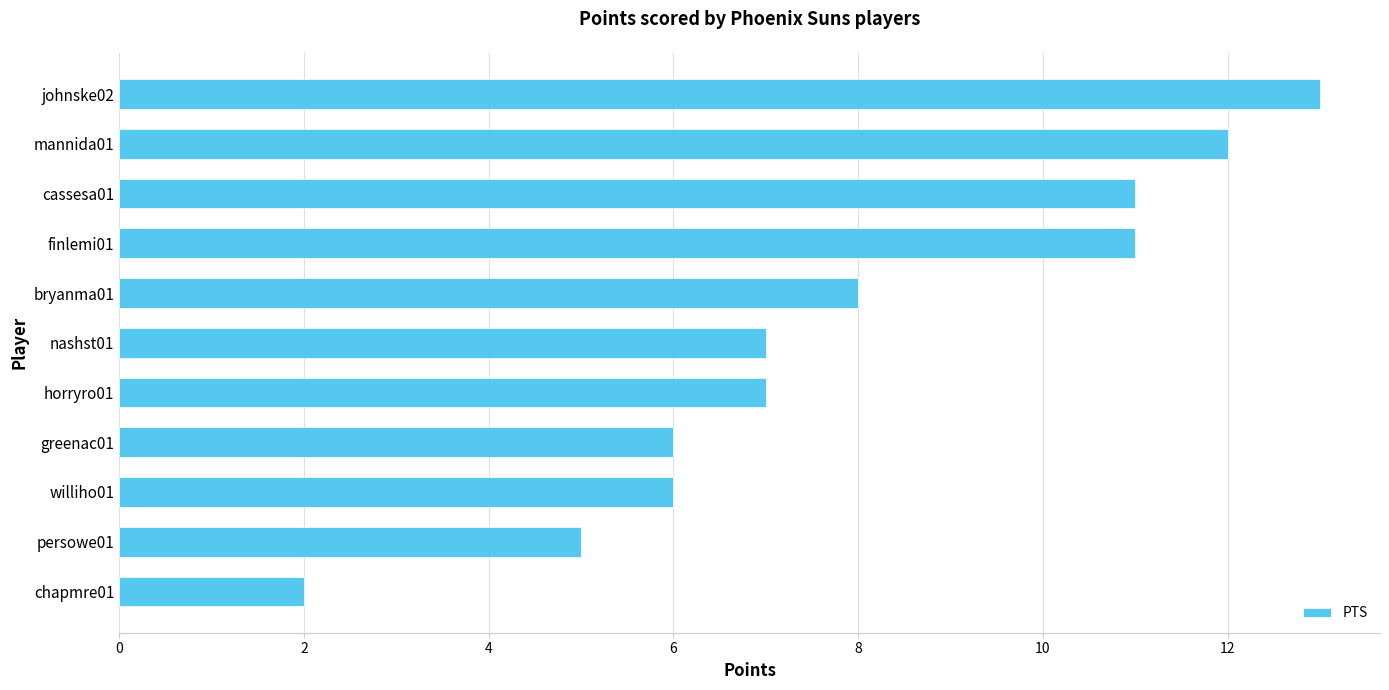

Is it true that the value at persowe01 is 5?

True